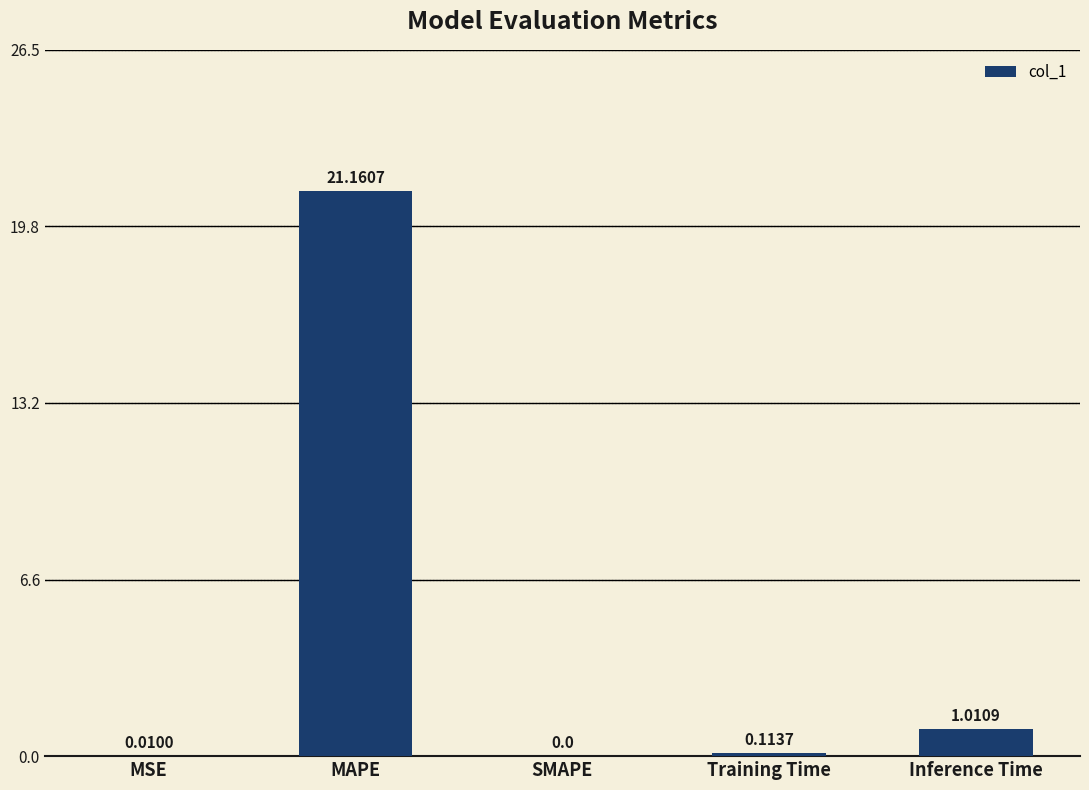

What is the sum of all values?

22.3